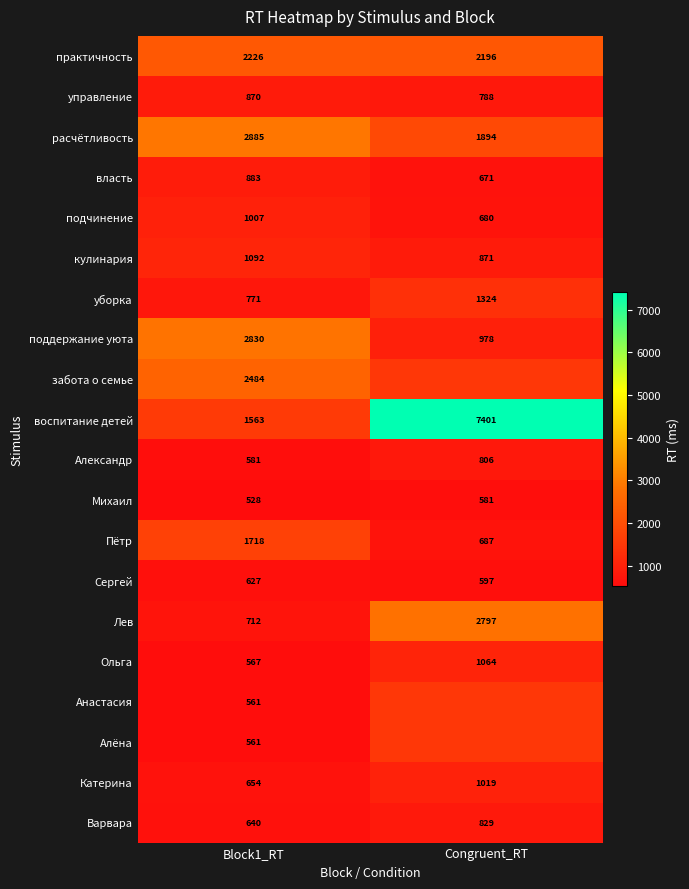

What is the minimum value shown in the chart?

528.0